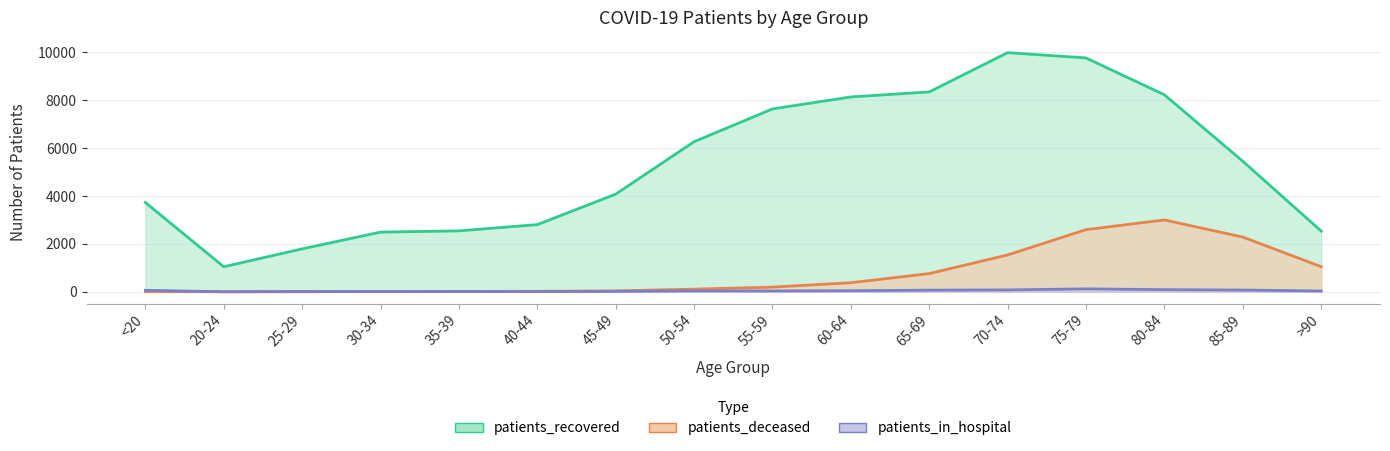

Which series ends up on top after the final intersection of patients_in_hospital and patients_deceased?

patients_deceased